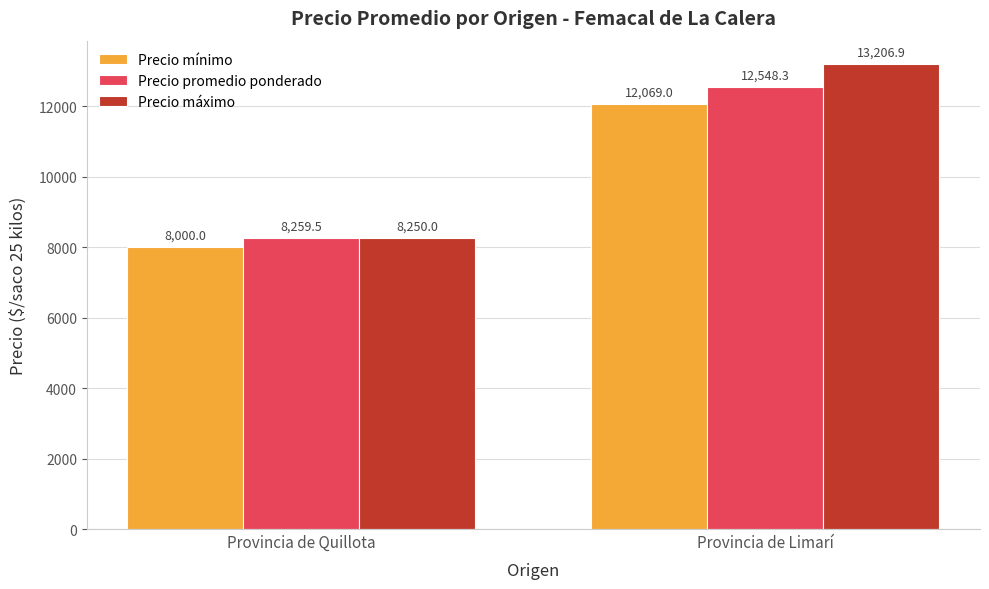

What is the sum of all Precio mínimo values?

20069.0